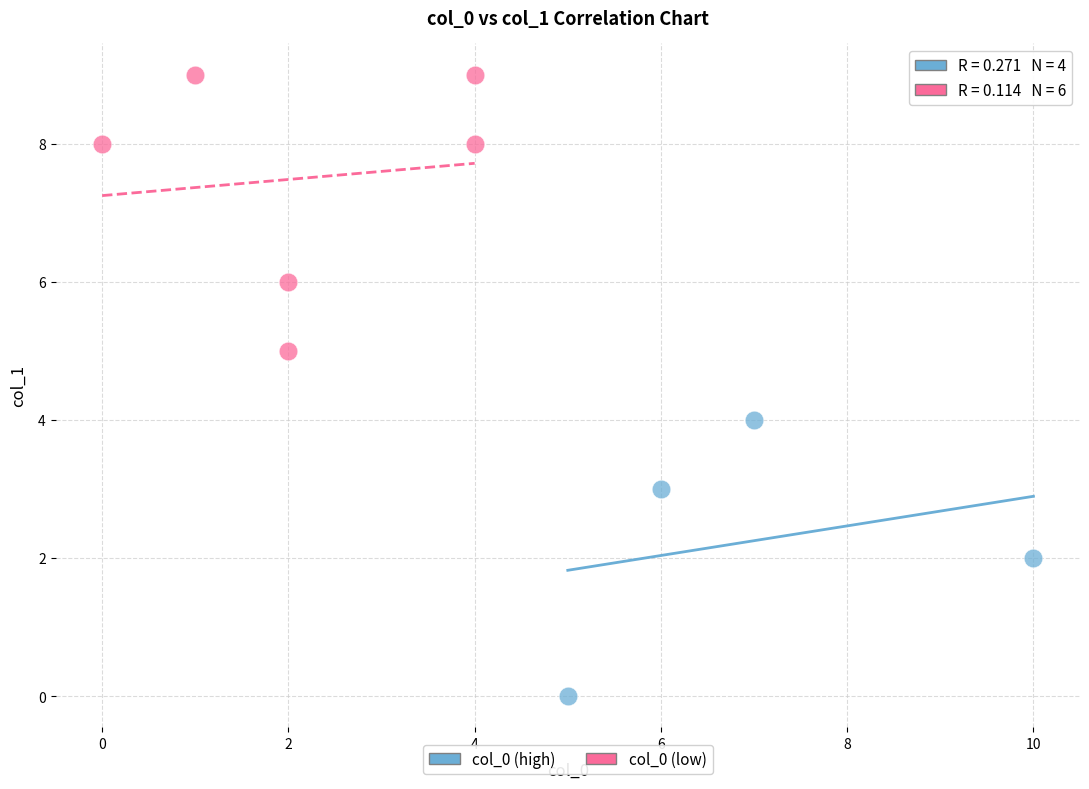

Which series reaches the minimum Y coordinate?

col_0 (high)